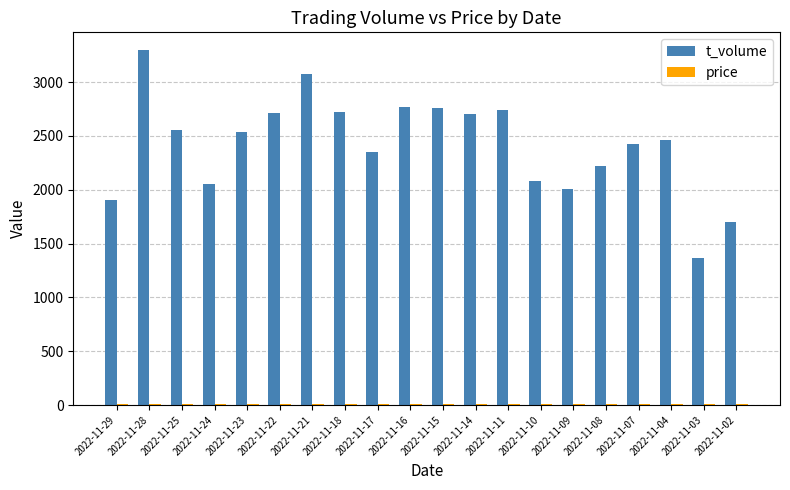

Are the bars grouped side by side (vs. stacked)?

Yes